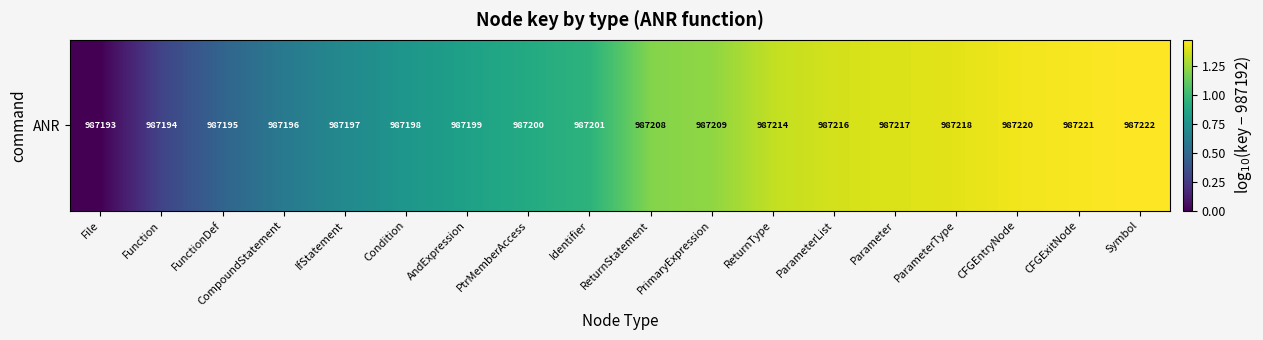

List the labels in order of value, largest first.

Symbol, CFGExitNode, CFGEntryNode, ParameterType, Parameter, ParameterList, ReturnType, PrimaryExpression, ReturnStatement, Identifier, PtrMemberAccess, AndExpression, Condition, IfStatement, CompoundStatement, FunctionDef, Function, File